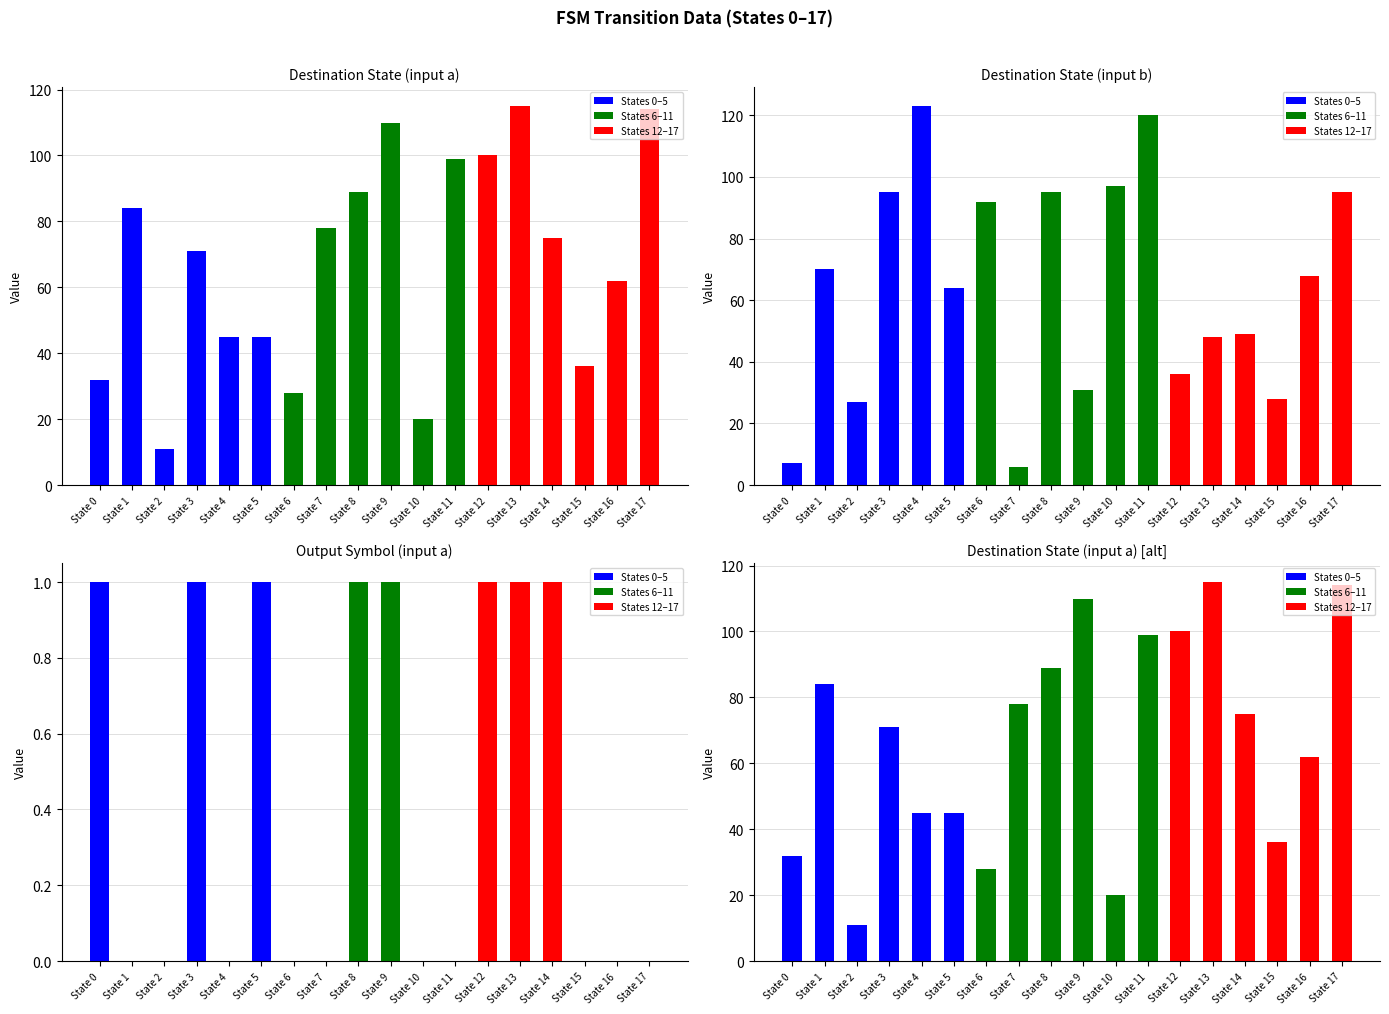

Rank the series by their maximum value, from lowest to highest.

output_symbol (input a), destination_state (input a), destination_state (input b)